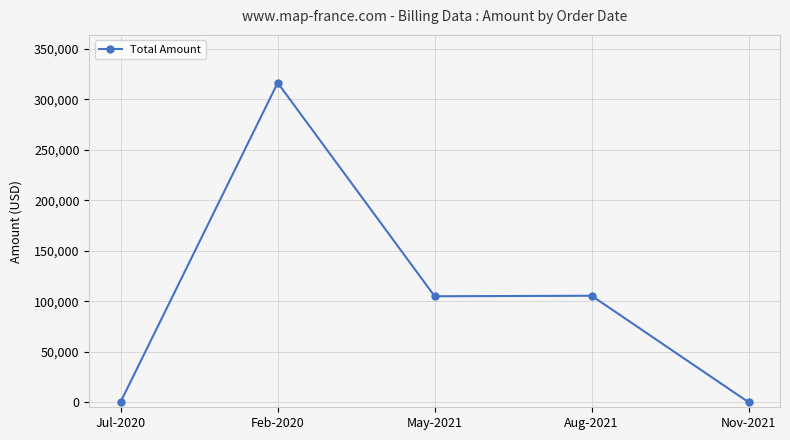

At which category does the data reach its first local valley?

May-2021